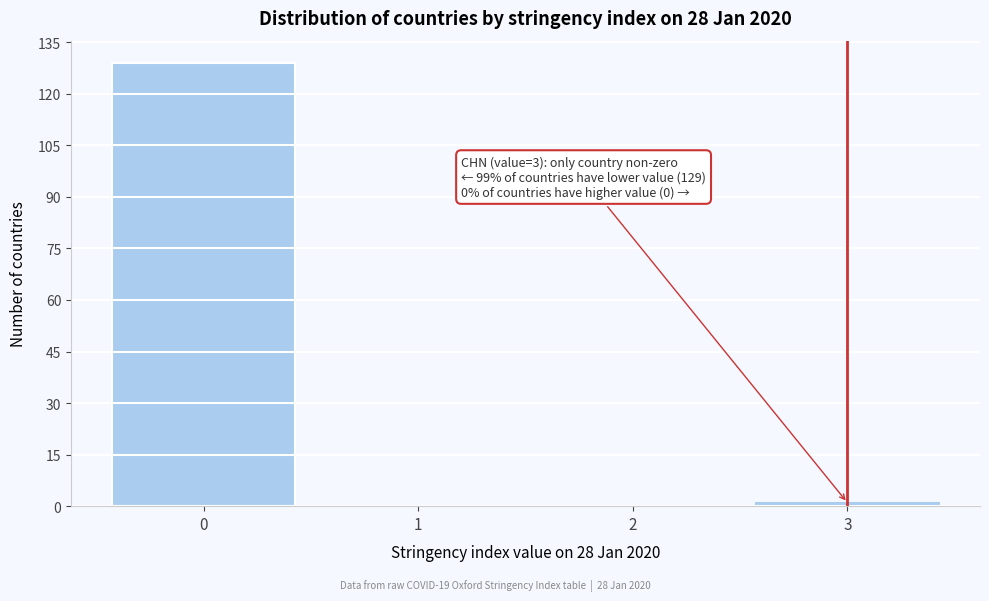

Which range on the x-axis has the tallest bar?

-0.5 to 0.5